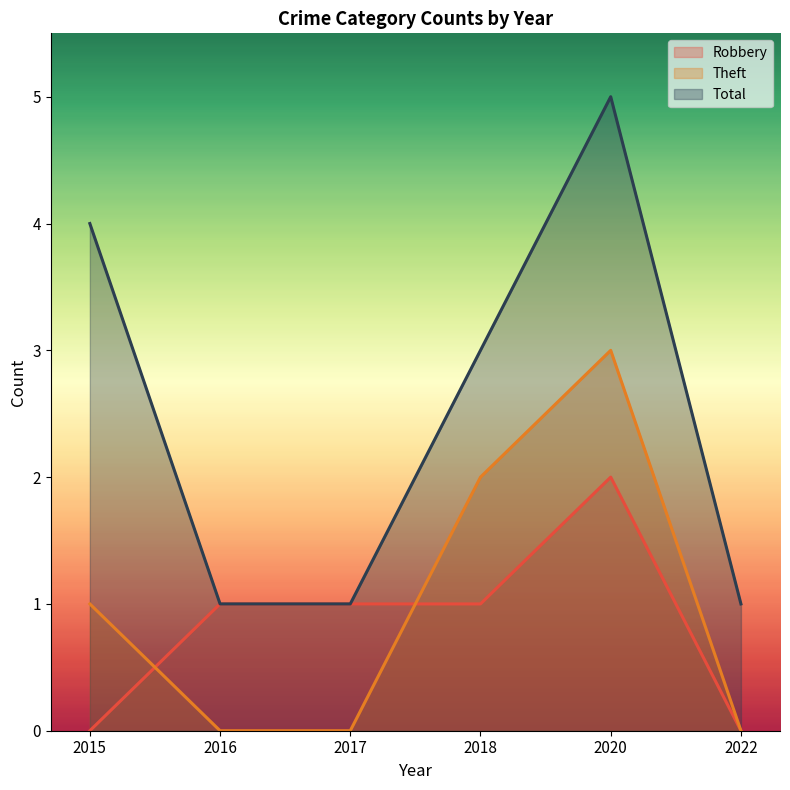

True or false: Total and Robbery cross at least once.

False